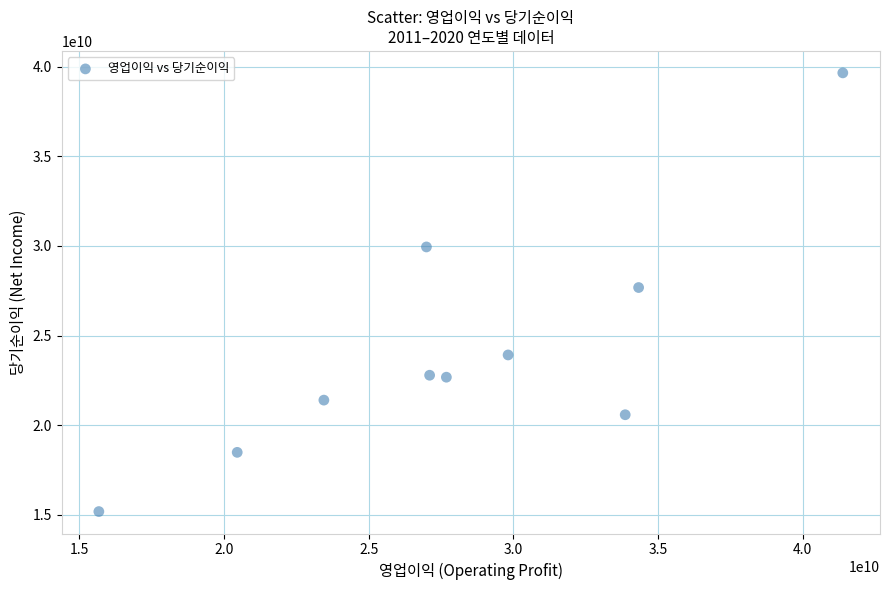

What is the range of Y values (max minus min)?

24467208371